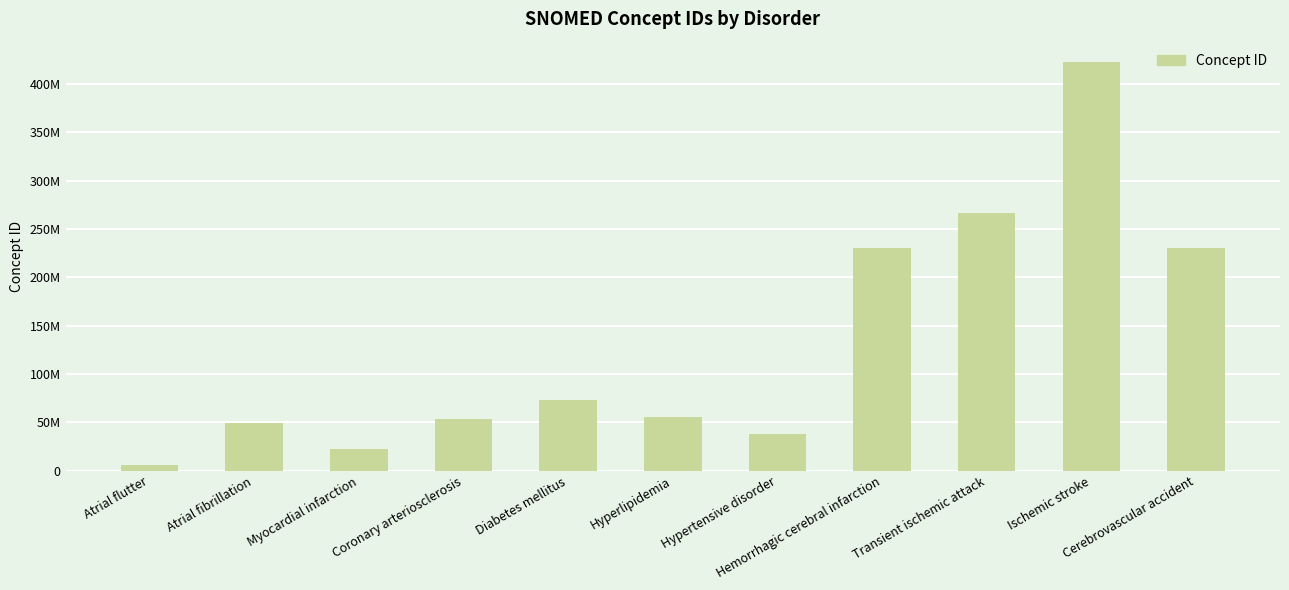

How many data points are less than 55822004?

5